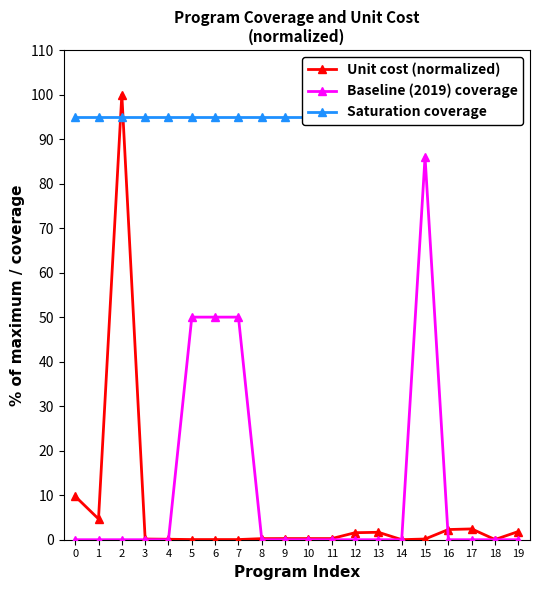

True or false: Saturation coverage has more than 1 interior local peaks.

False